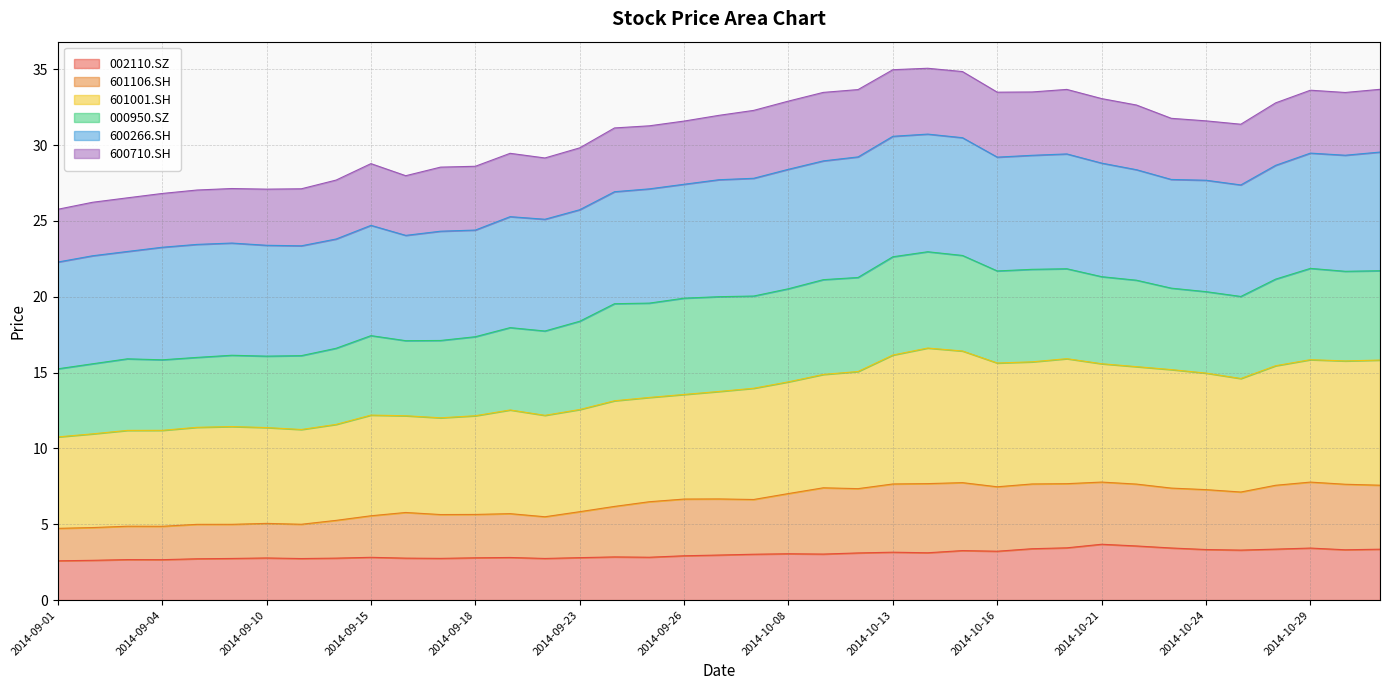

What is the minimum value for 002110.SZ?

2.6